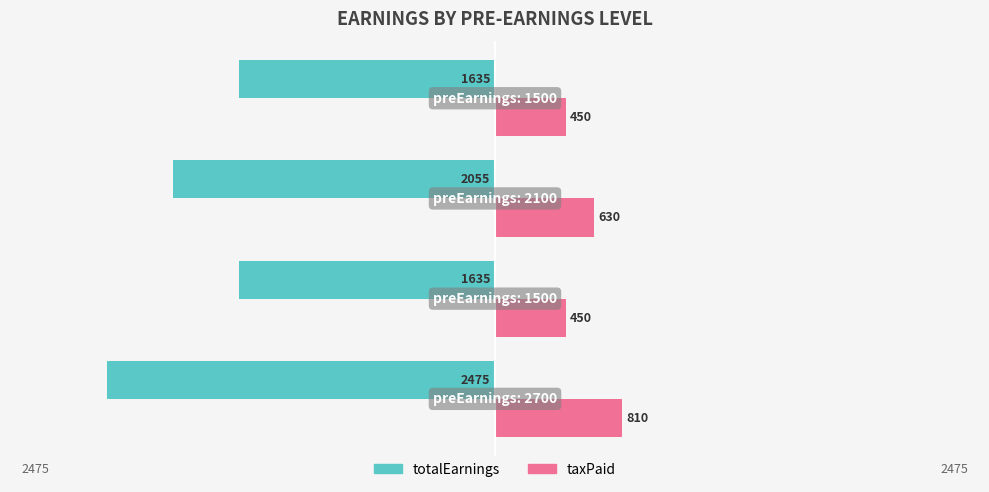

What are all the series names shown in the legend?

totalEarnings, taxPaid